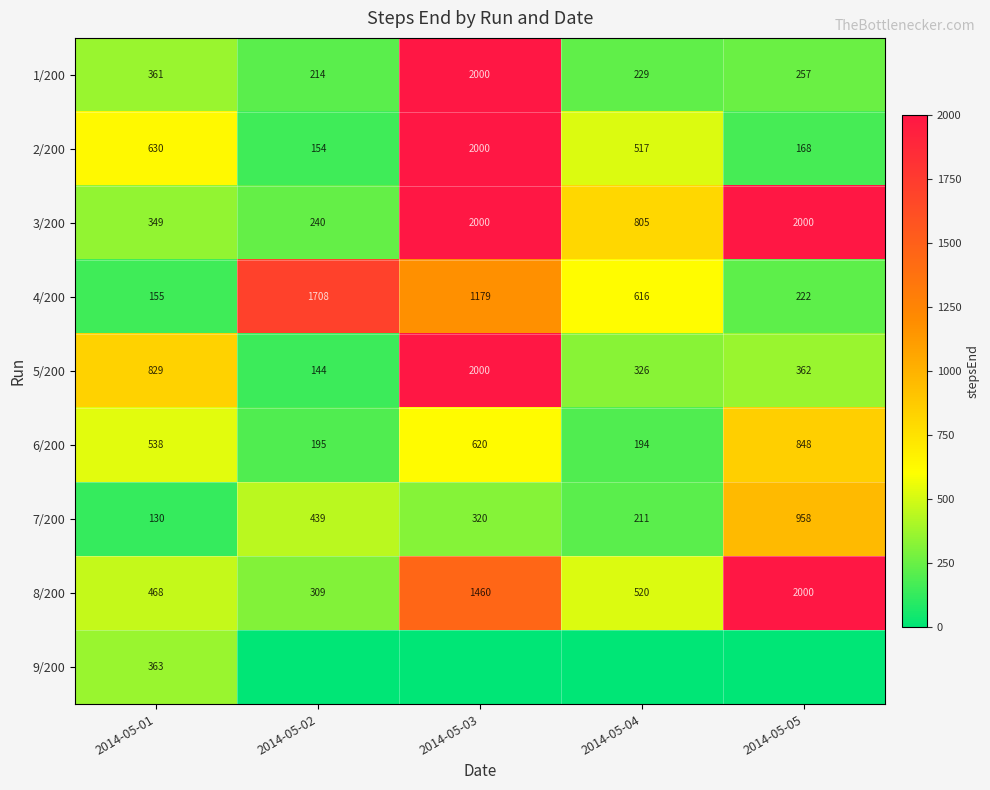

Rank the series at 2014-05-01 from lowest to highest value.

7/200, 4/200, 3/200, 1/200, 9/200, 8/200, 6/200, 2/200, 5/200